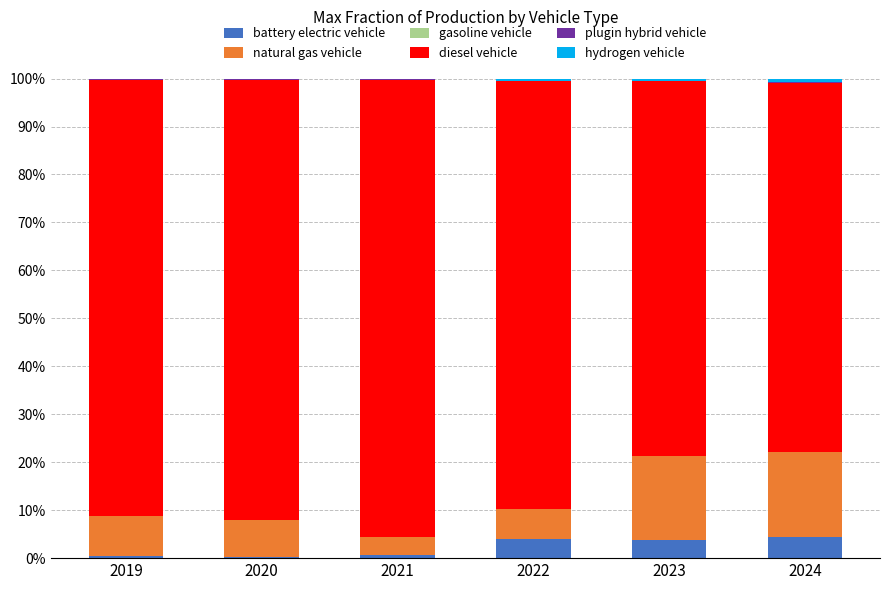

Are the bars grouped side by side (vs. stacked)?

No